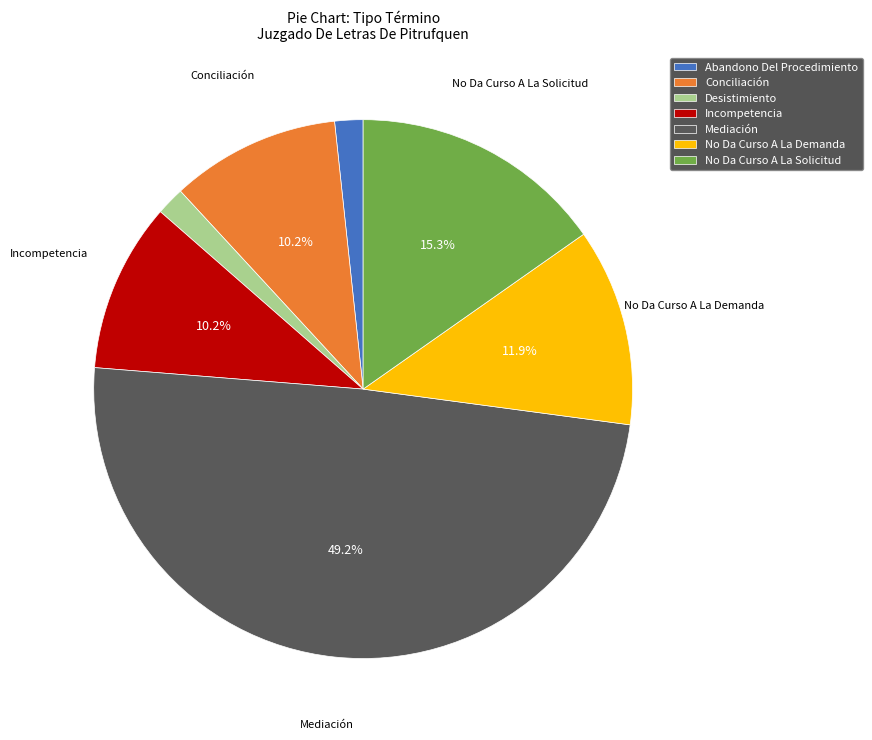

Count the number of slices in the pie.

7